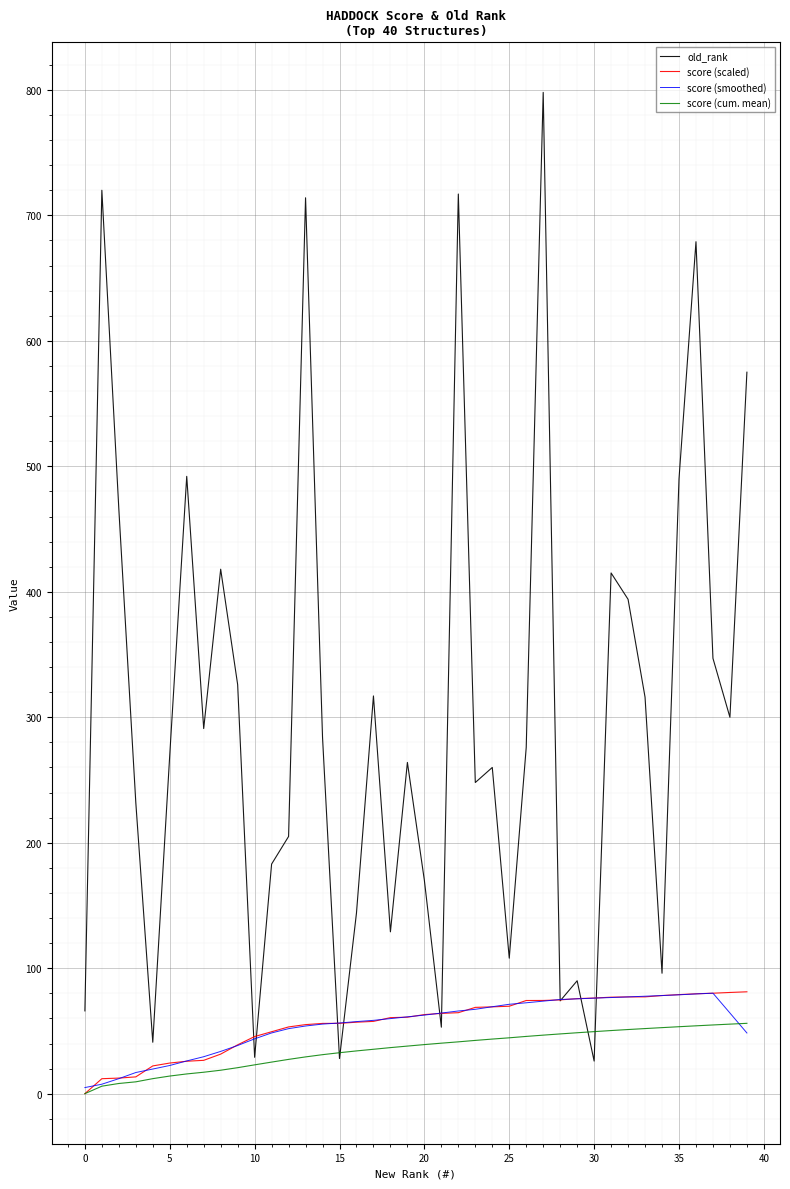

What is the highest value of the score (smoothed) series?

80.1